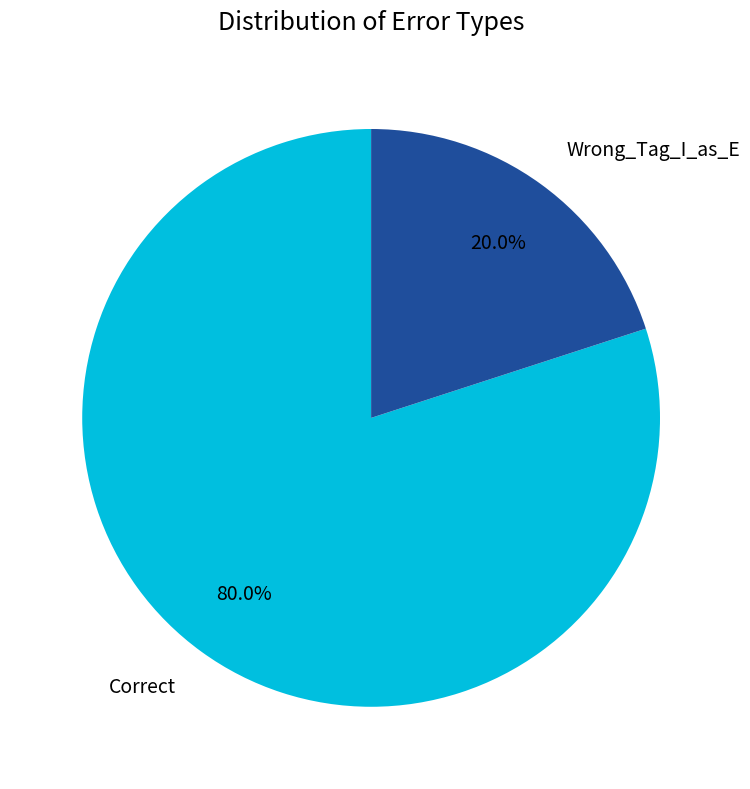

Which slice is the smallest?

Wrong_Tag_I_as_E